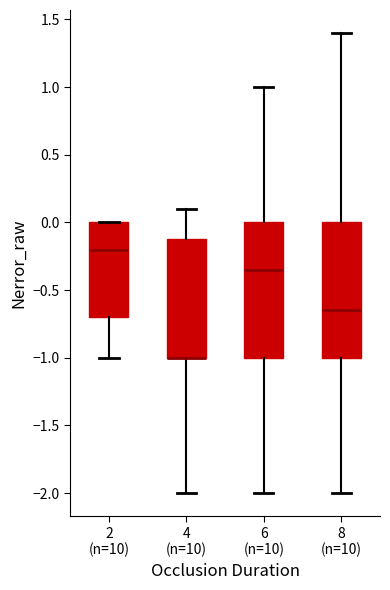

Where is the lower edge of the box for 8 (n=10) on the y-axis? The values are not printed on the chart, so give them approximately, as read against the axis.

-1.00